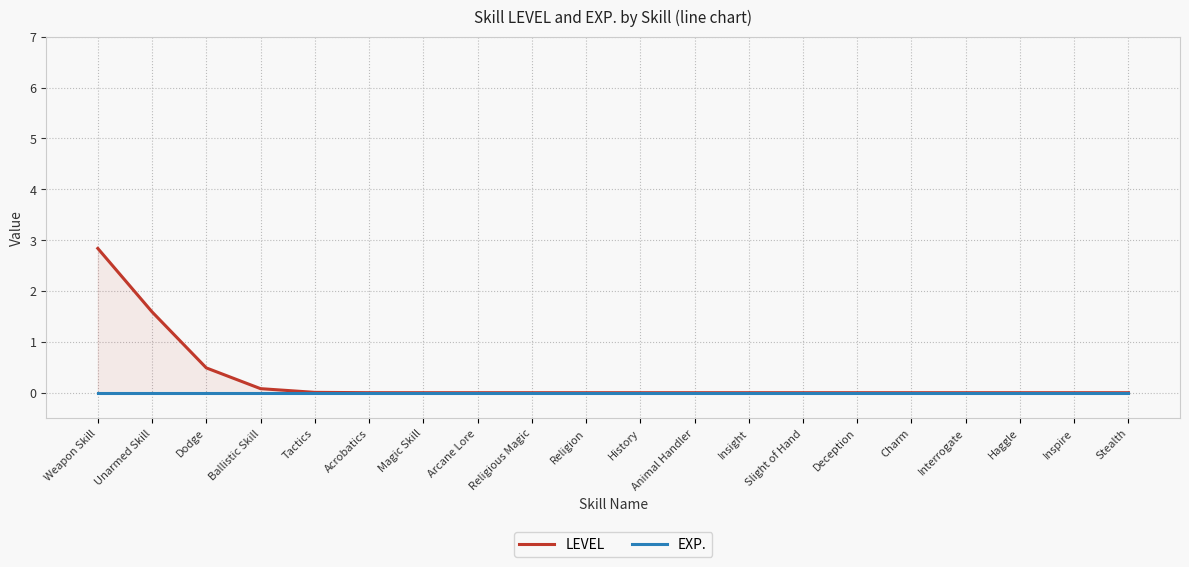

The value of LEVEL at Insight is 1.1. True or false?

False